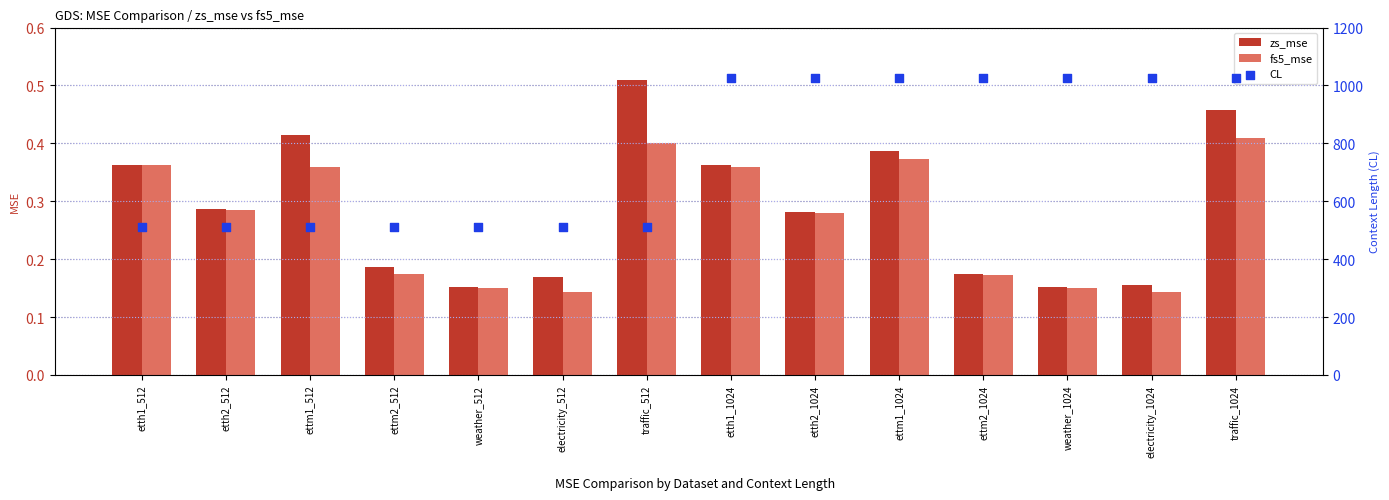

At how many categories does at least one series exceed 589?

7